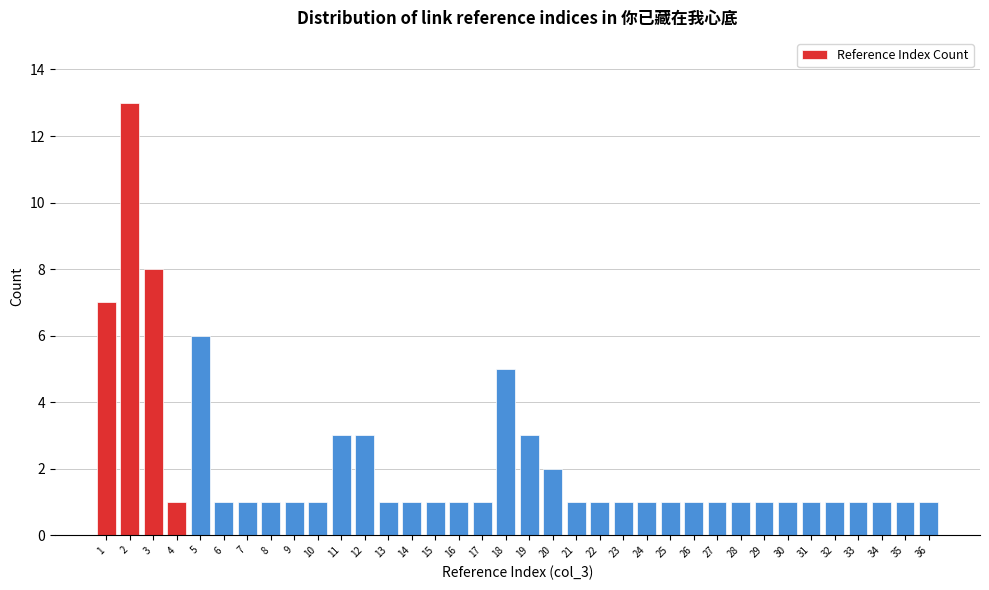

The value at 11 is 3. True or false?

True